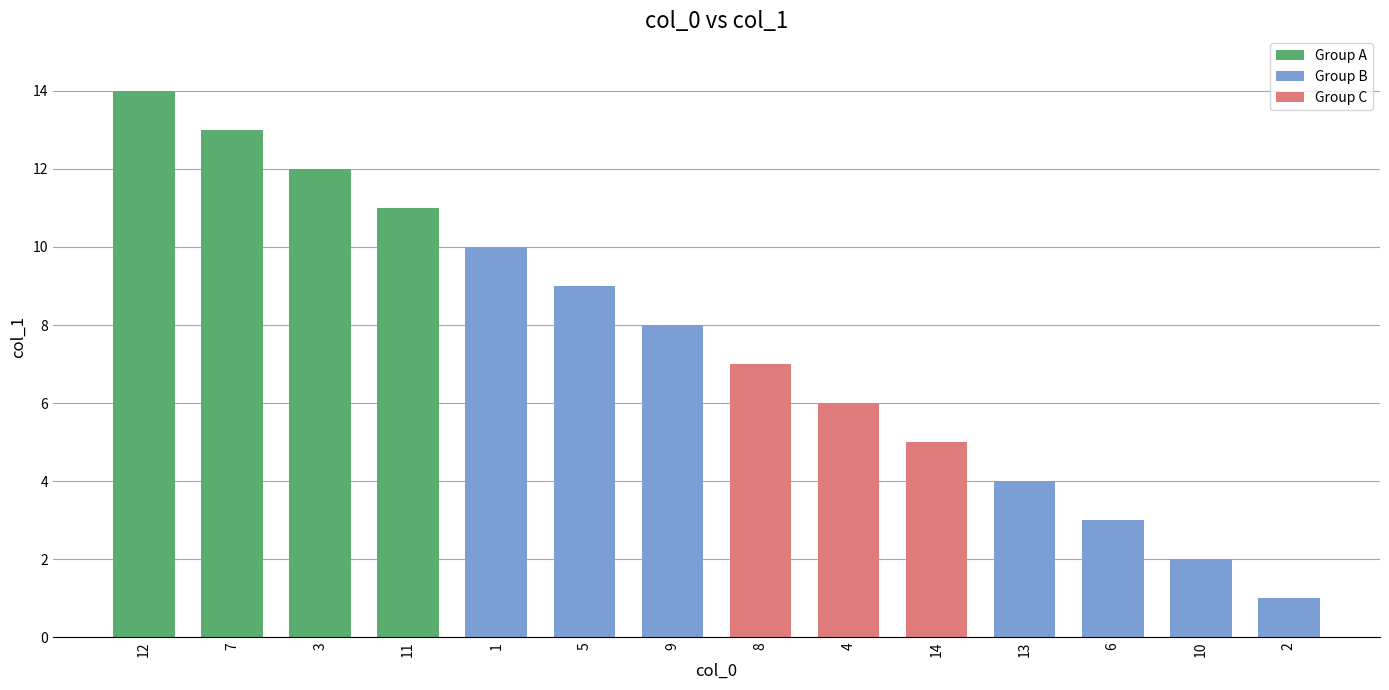

What is the approximate value at 9?

8